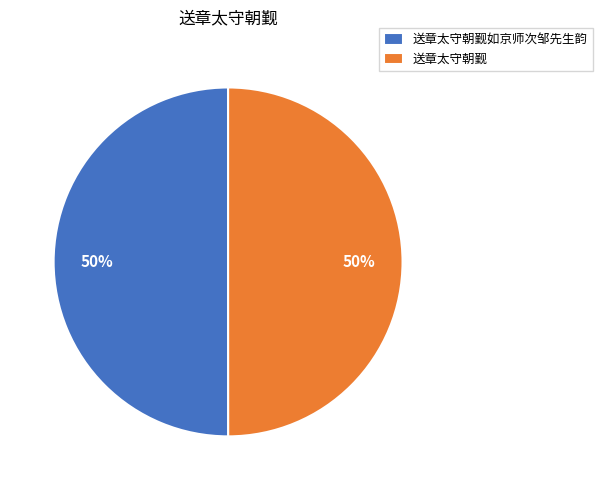

Approximately how many times larger is the value at 送章太守朝觐 compared to 送章太守朝觐如京师次邹先生韵?

1.0